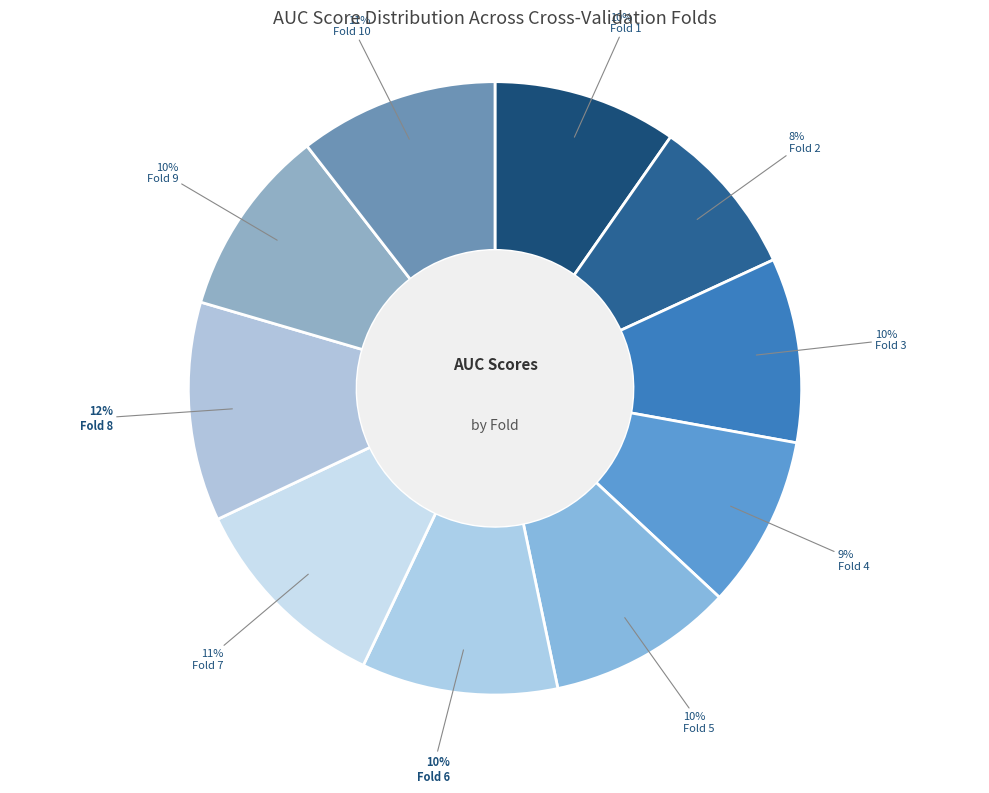

Does any single category account for the majority?

No